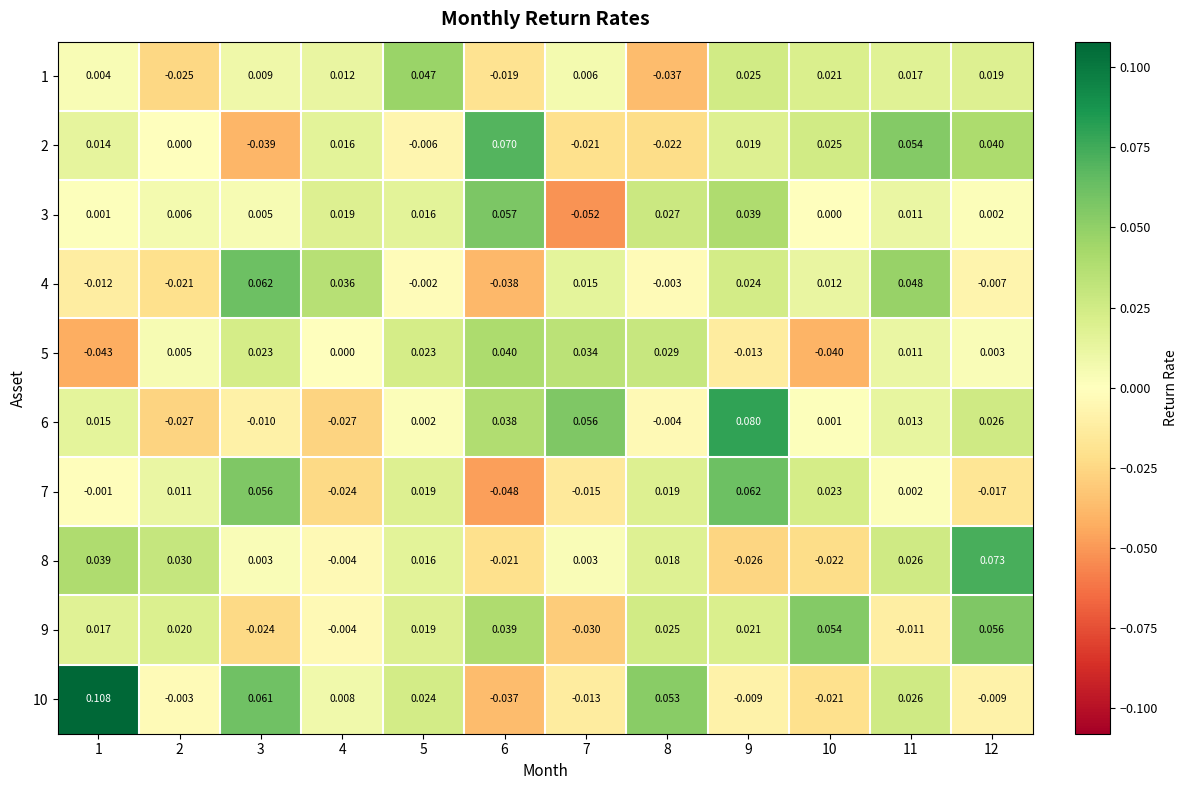

Is the value of 1 at 6 greater than the value of 6 at 11?

No